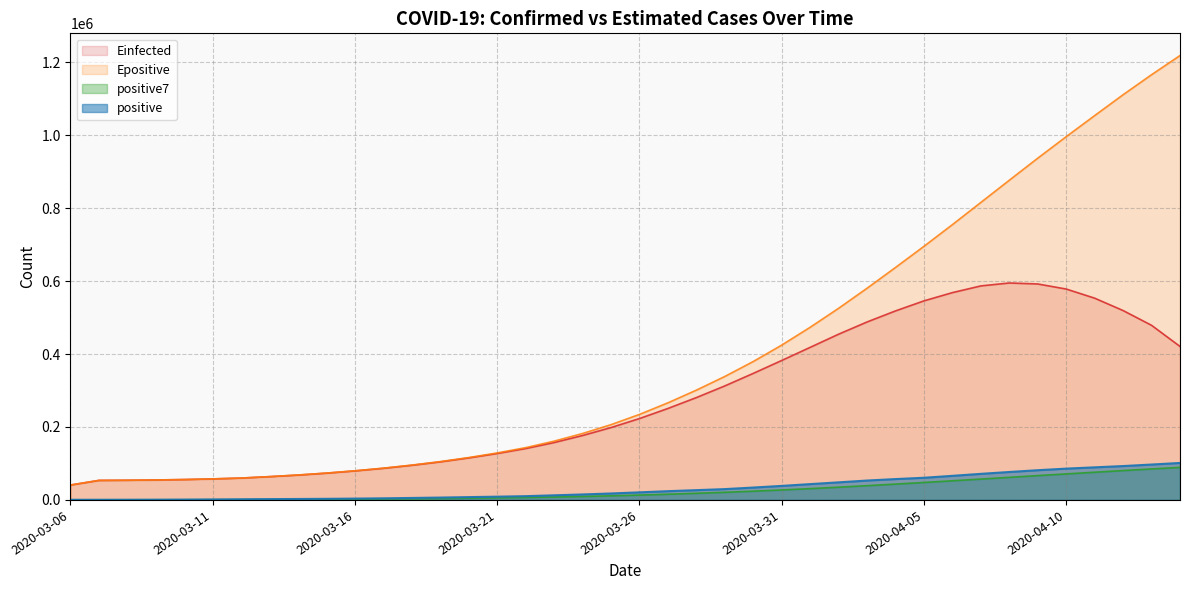

What is the highest value of the positive7 series?

89241.9